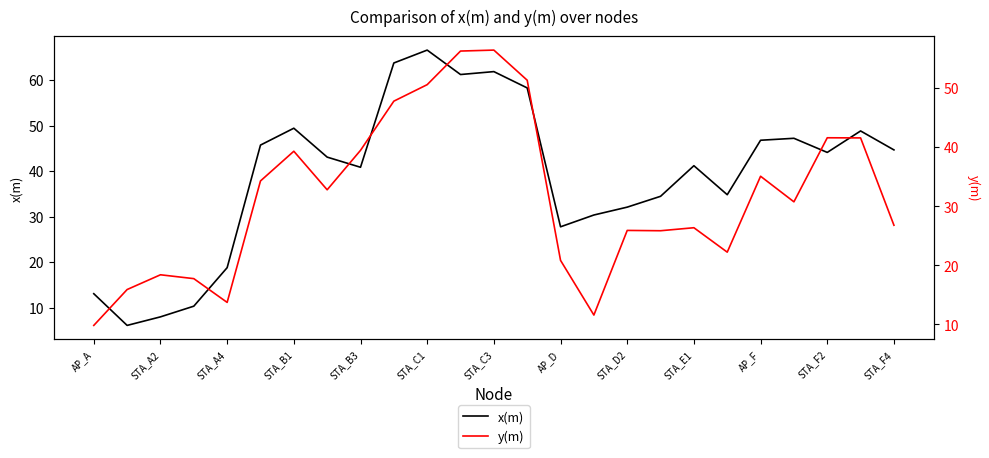

In y(m), how many points are higher than both neighbors (excluding endpoints)?

7